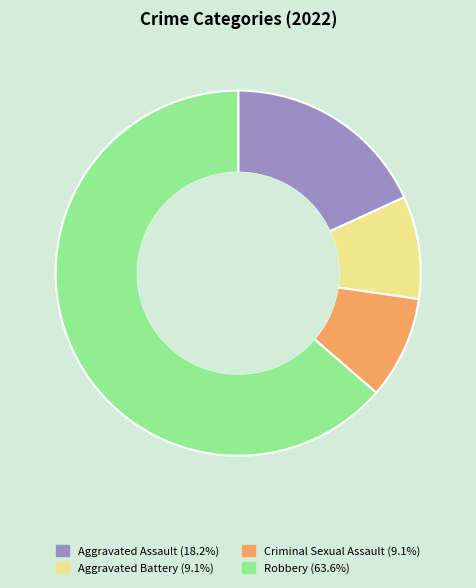

True or false: Aggravated Battery accounts for 1% of the total.

False